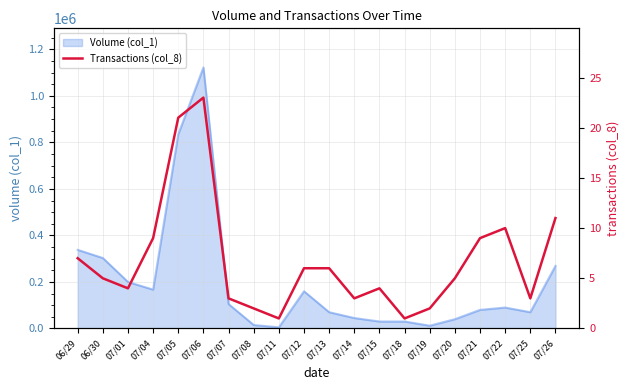

What is the label of the 5th point from the left?

07/05